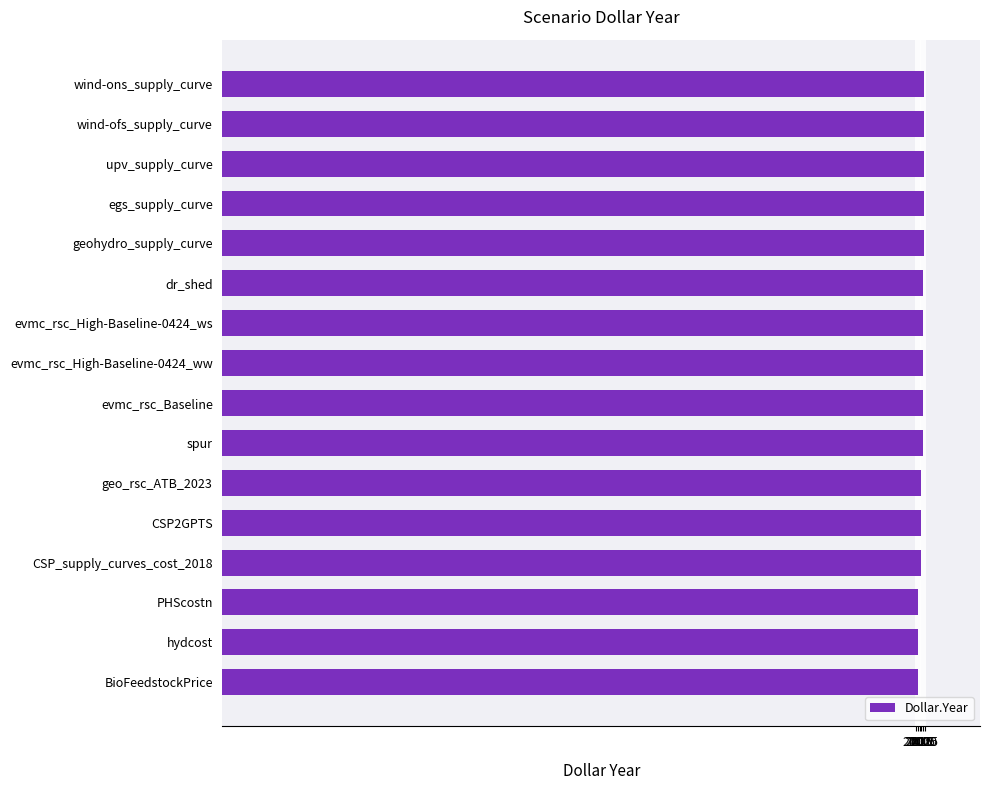

How many bars are there in total?

16